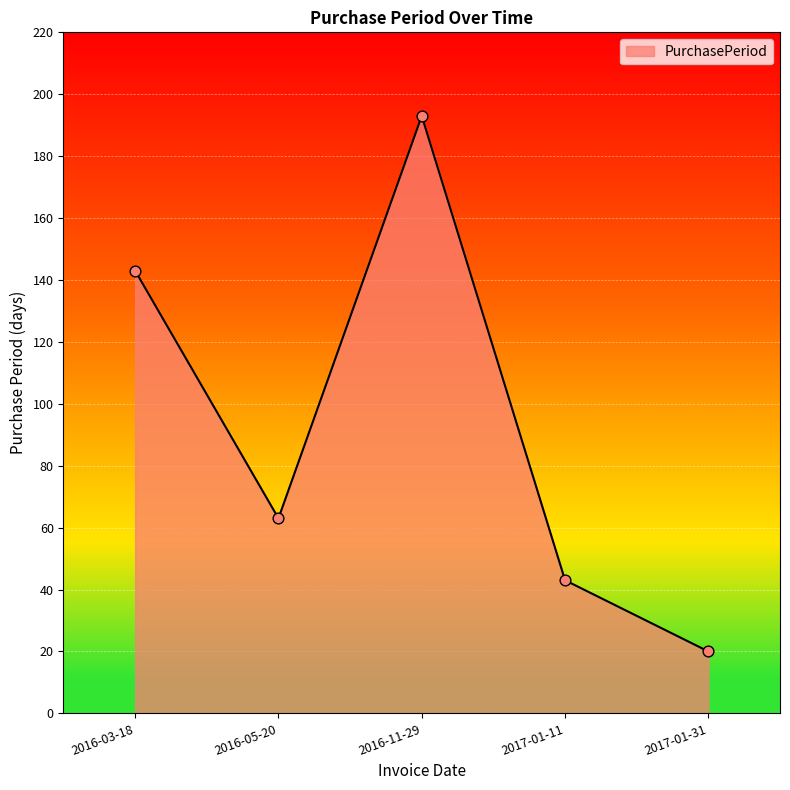

Between 2016-05-20 and 2016-03-18, which is larger?

2016-03-18